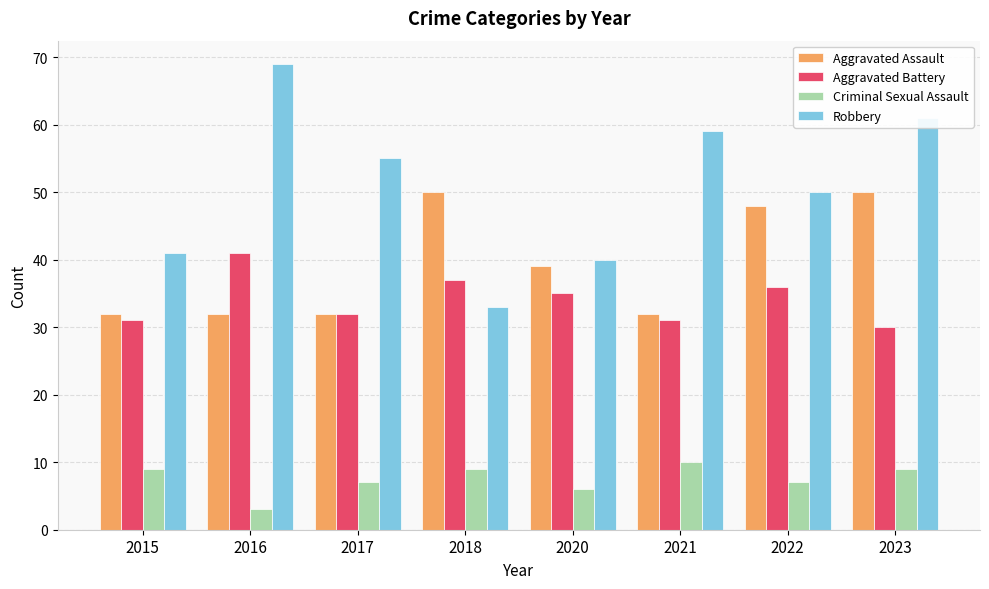

How many bars are there in total?

32